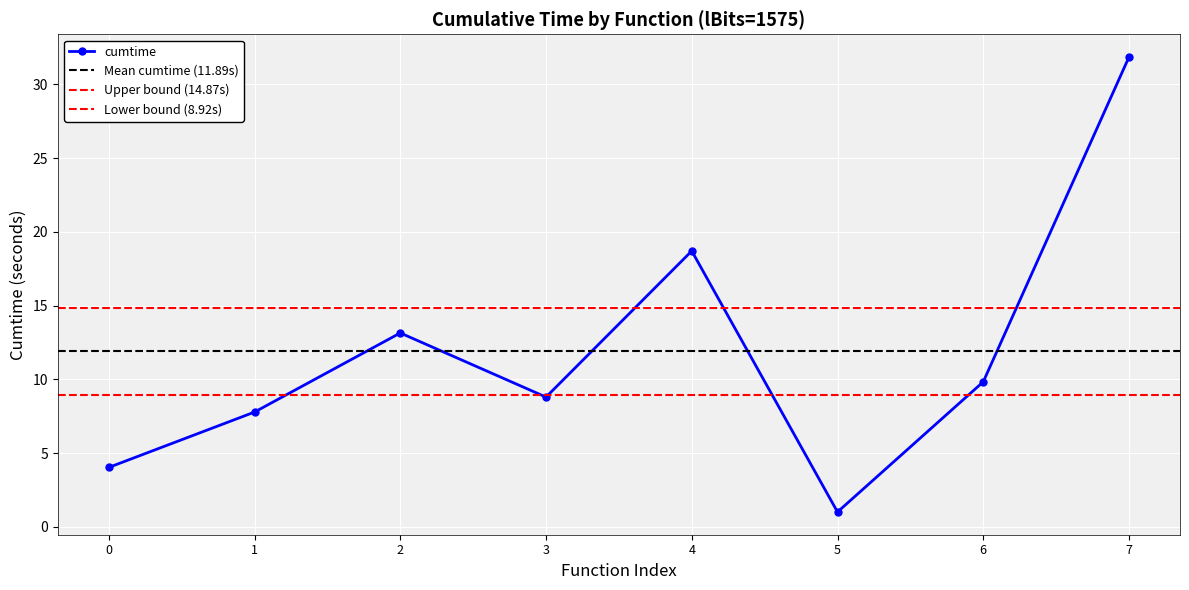

What is the value of the cumtime point at the 2nd from the left?

7.8